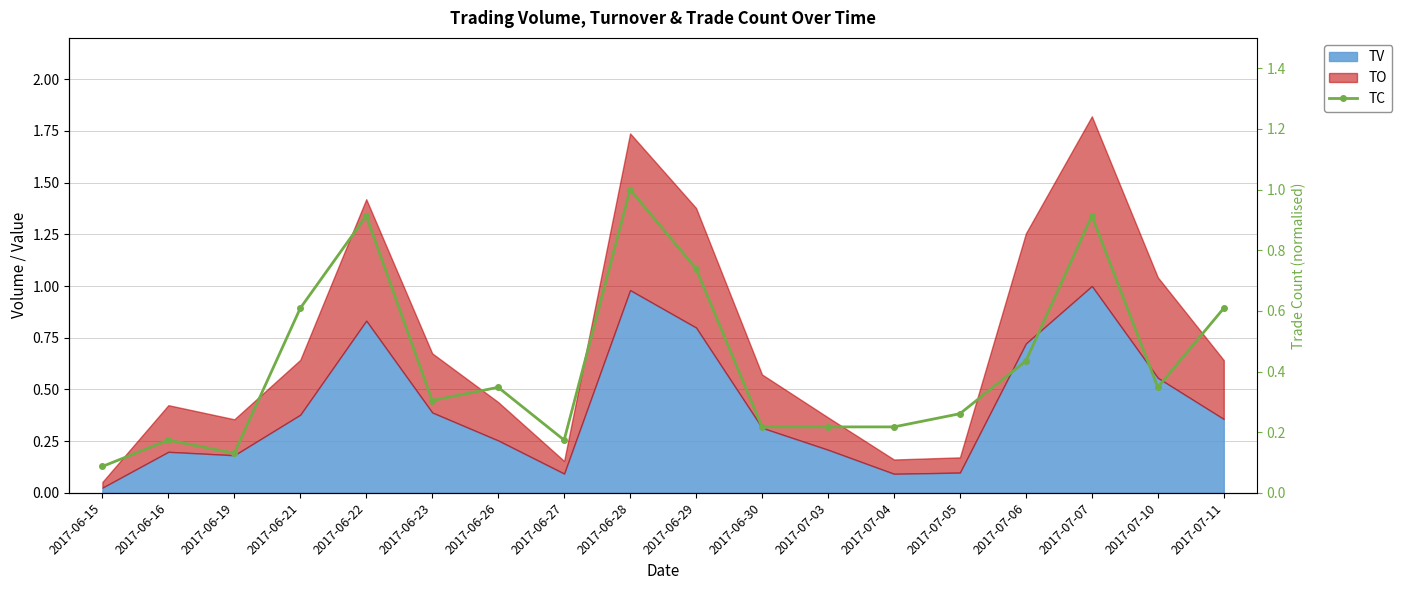

What is the difference between the maximum and minimum values?

0.9